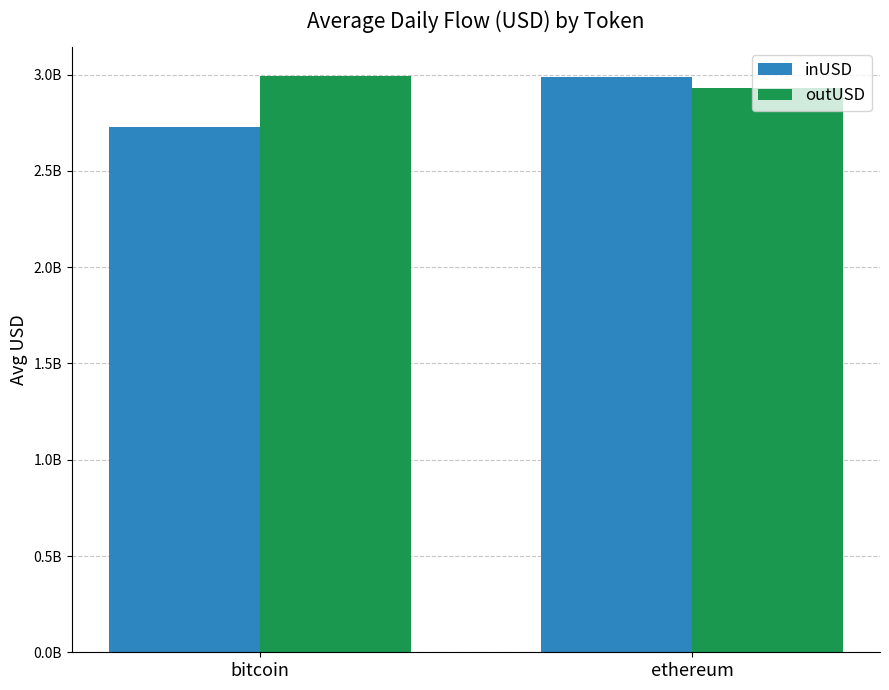

Rank the series at bitcoin from highest to lowest value.

outUSD, inUSD